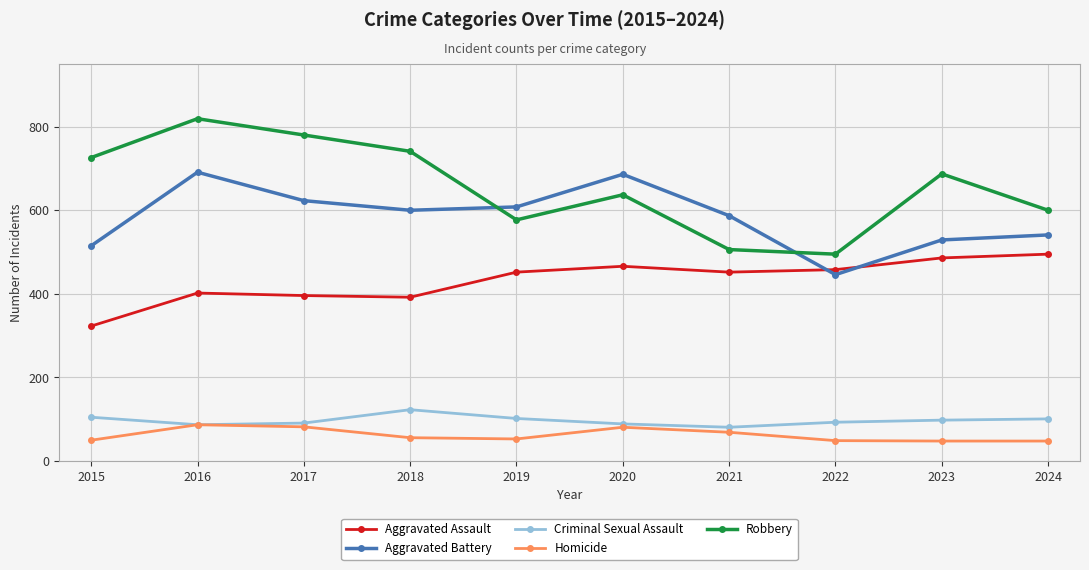

How many values in the Aggravated Battery series are below 600?

5